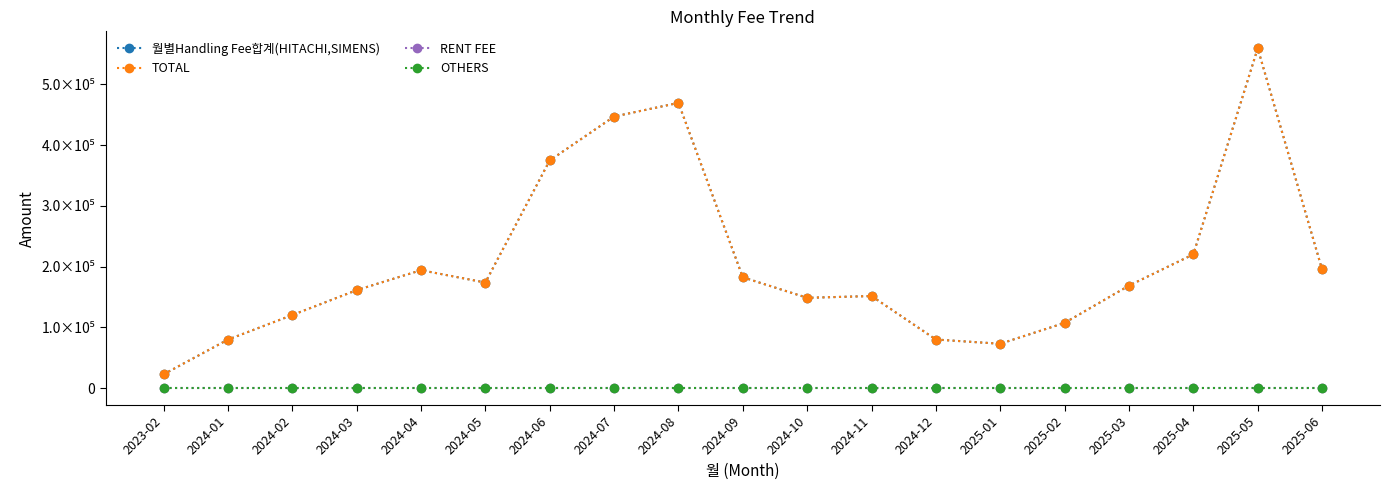

Does the chart have visible grid lines?

No